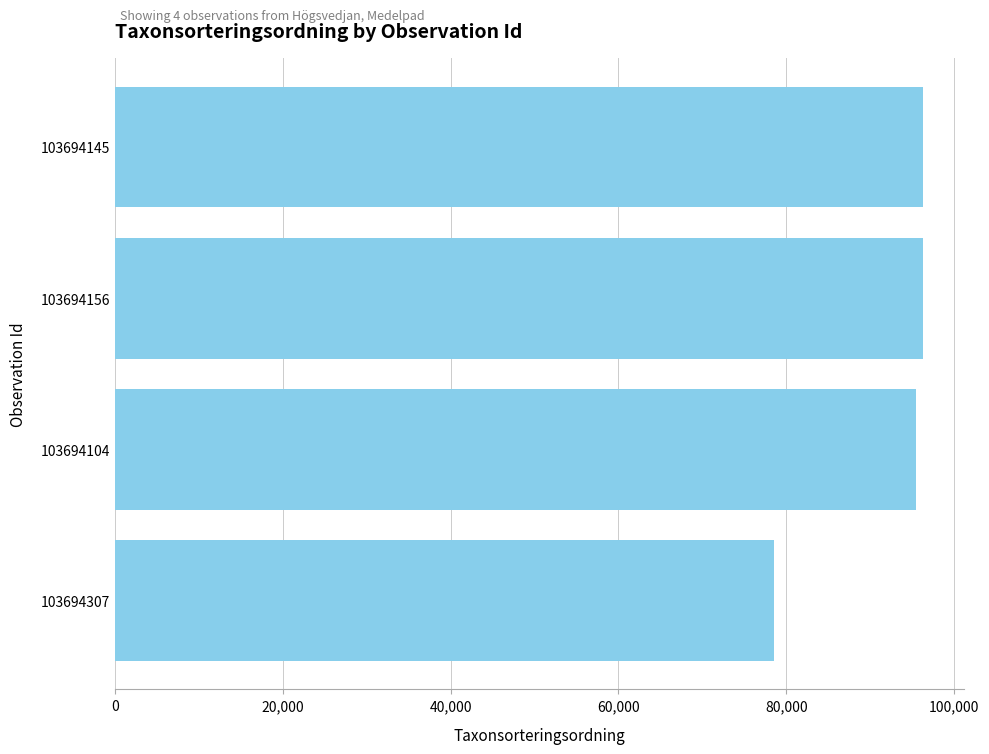

What is the difference between the values at 103694104 and 103694307?

16950